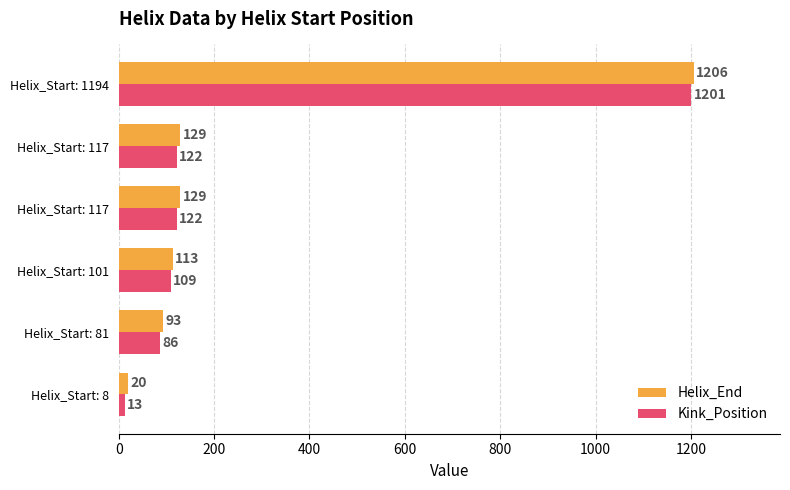

At how many categories does at least one series exceed 691?

1